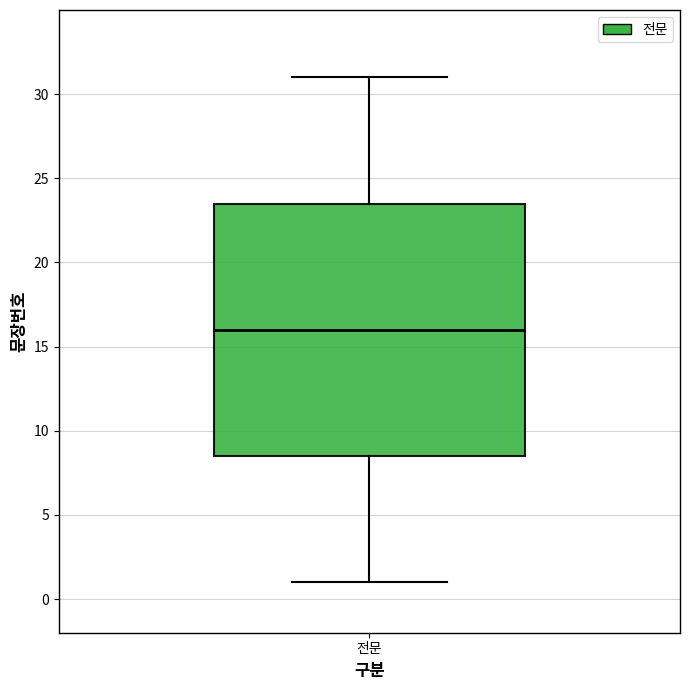

Where is the upper edge of the box for 전문 on the y-axis? The values are not printed on the chart, so give them approximately, as read against the axis.

23.5